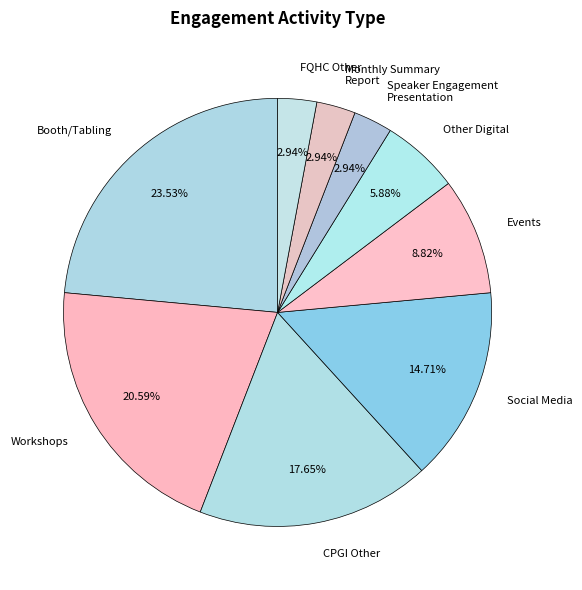

How many segments does this pie chart have?

9